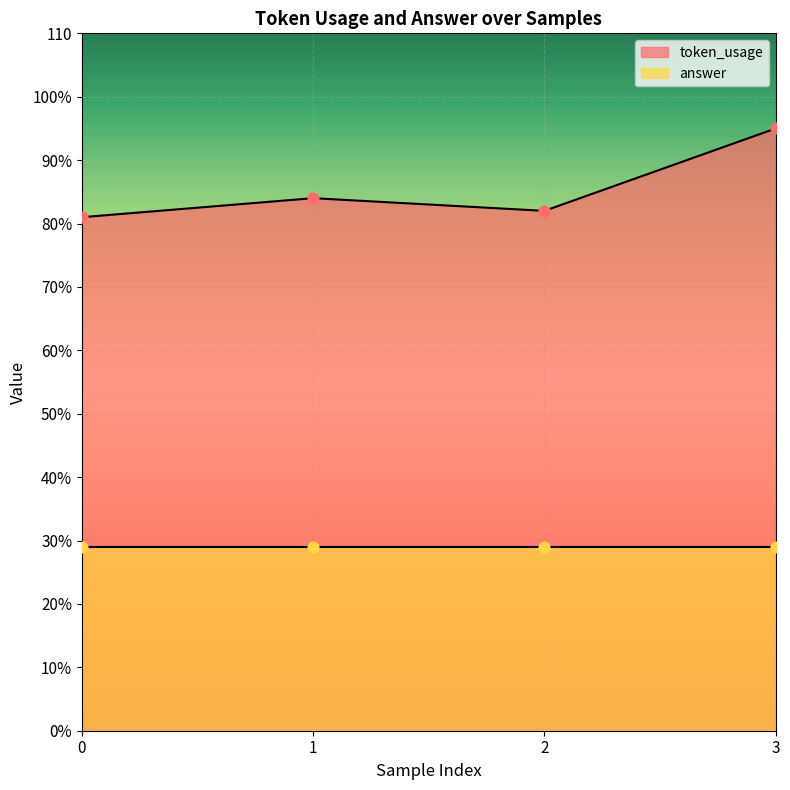

Which has a higher value, 2 or 1?

1